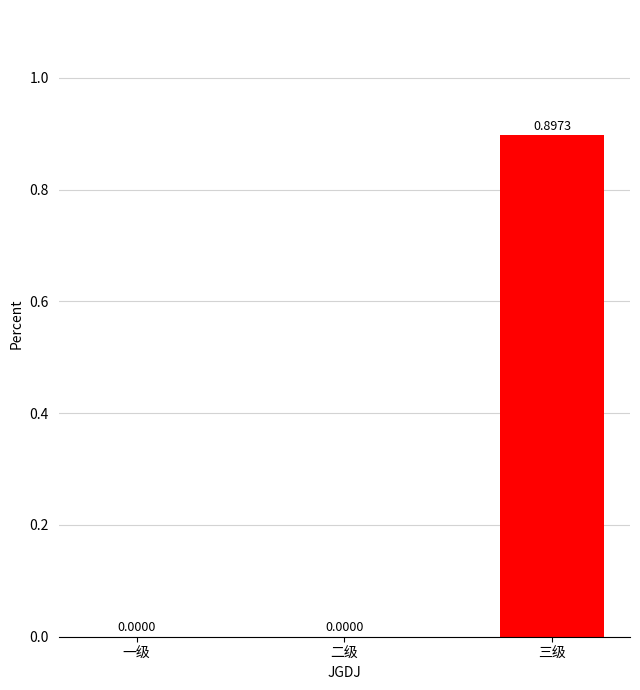

How many values exceed 0?

1